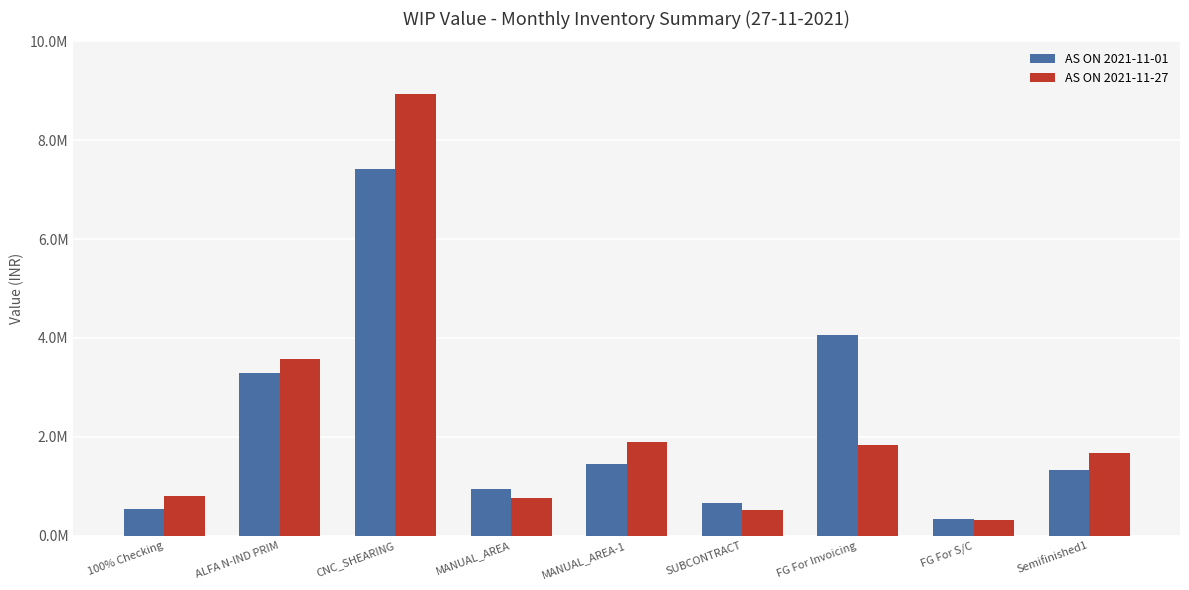

What are all the series names shown in the legend?

AS ON 2021-11-01, AS ON 2021-11-27